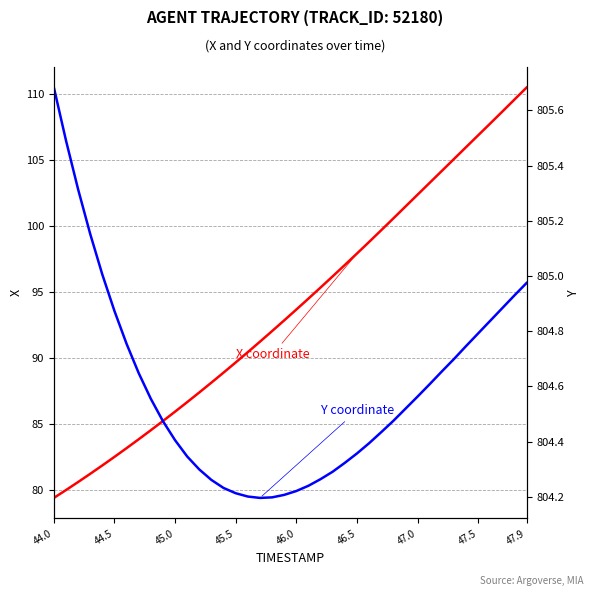

True or false: Y coordinate and X coordinate intersect in this chart.

False